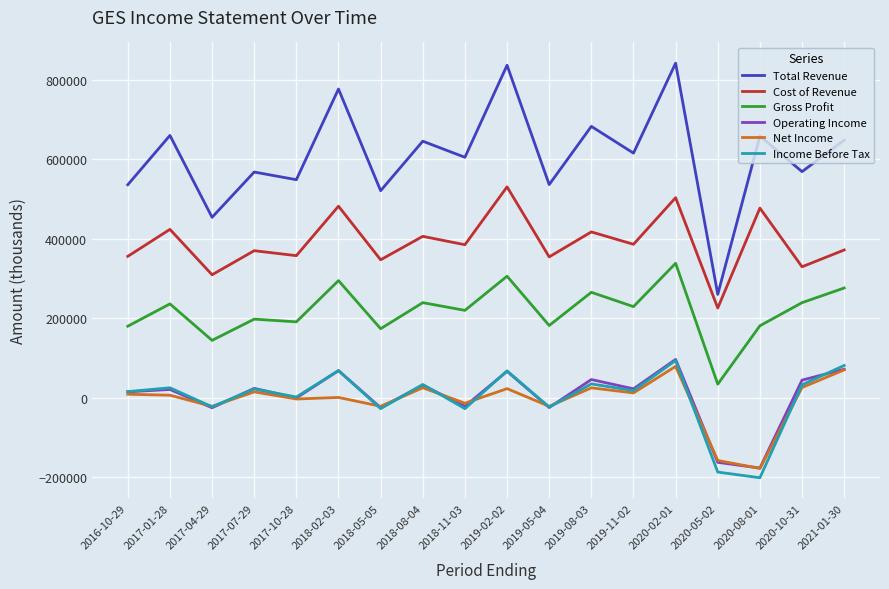

What is the lowest value of the Income Before Tax series?

-201200